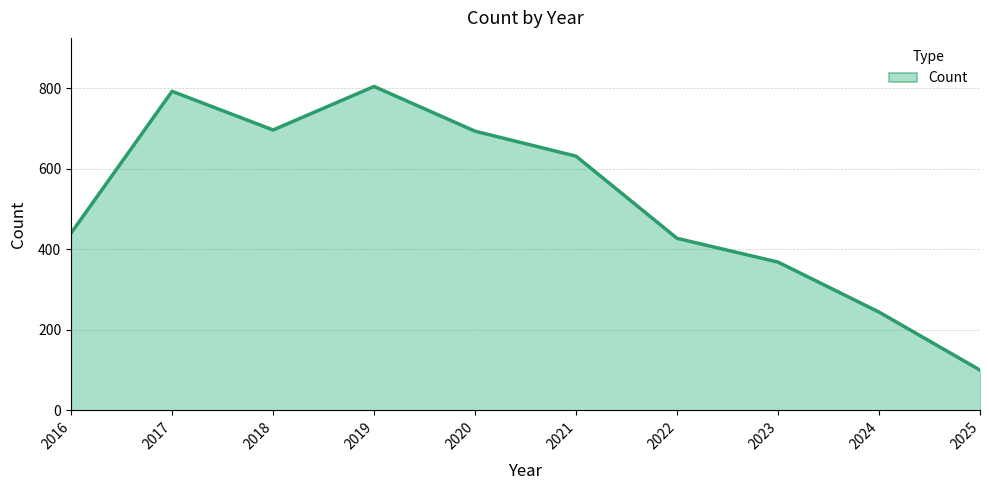

The chart shows a value of 244 at 2024. True or false?

True